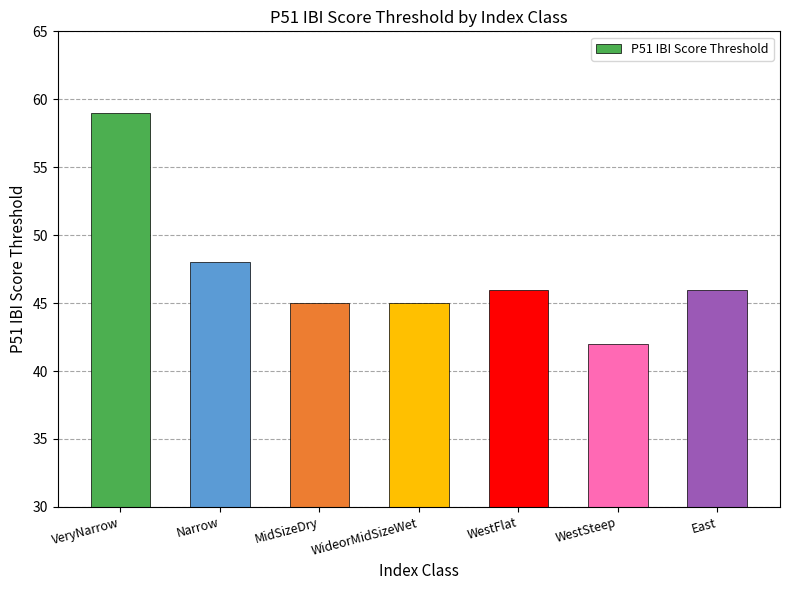

What is the difference between the values at WideorMidSizeWet and Narrow?

3